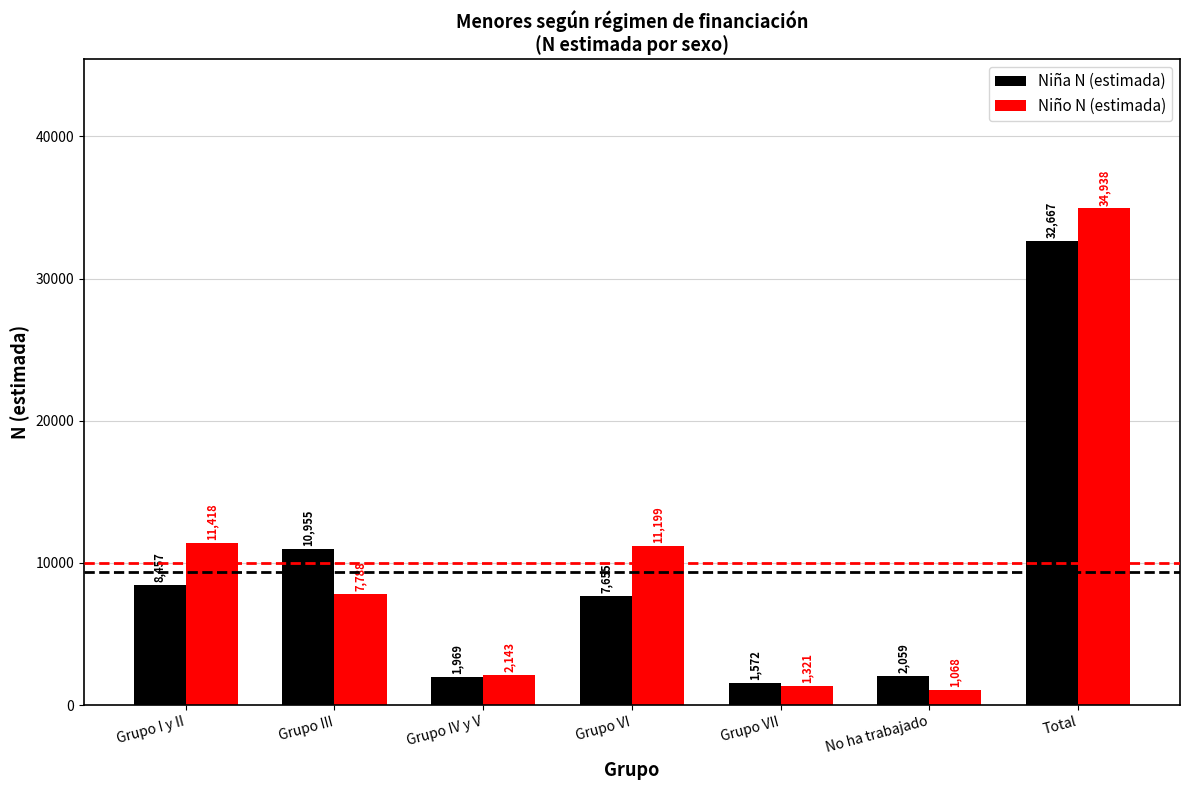

What is the difference between the Niño N (estimada) values at Total and Grupo VII?

33617